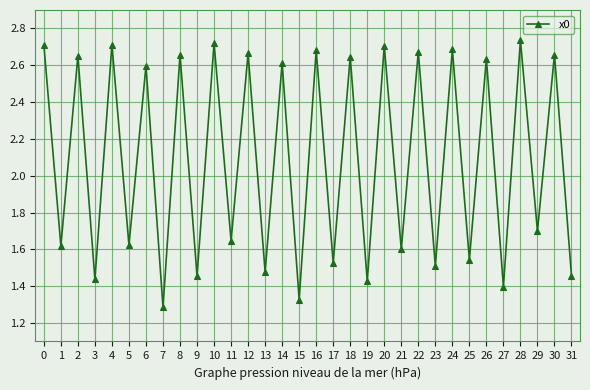

At which label does the data first exceed 2?

0